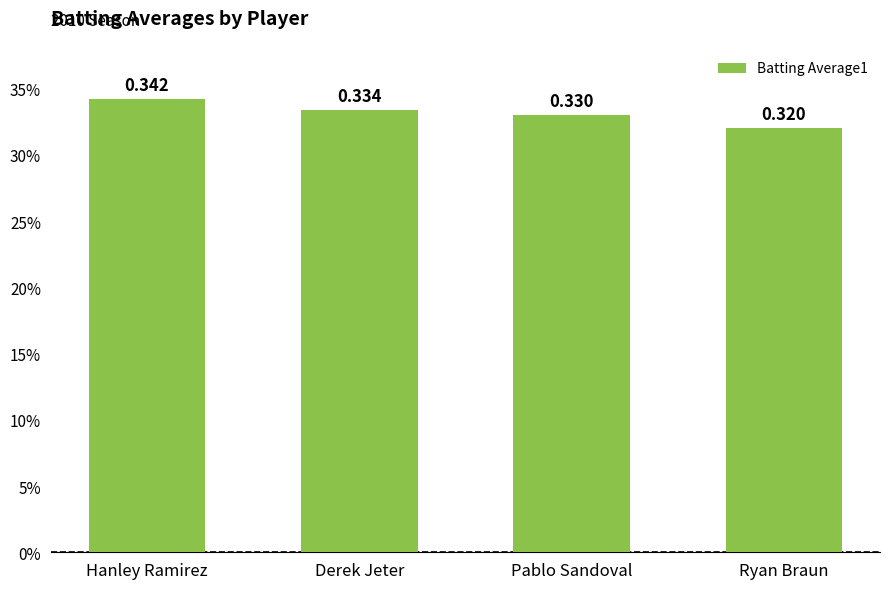

What is the label of the 2nd bar from the right?

Pablo Sandoval